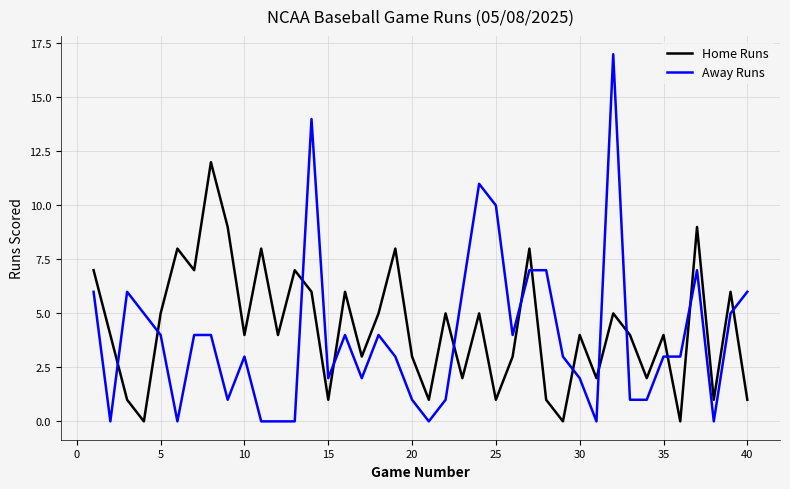

What is the difference between the maximum and minimum values in the Home Runs series?

12